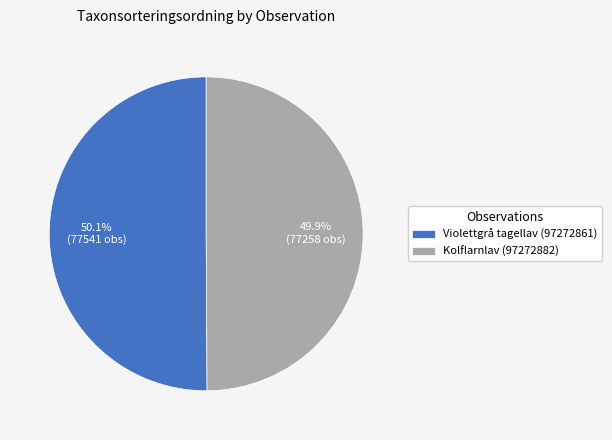

To the nearest percent, what portion does Kolflarnlav (97272882) represent?

50%